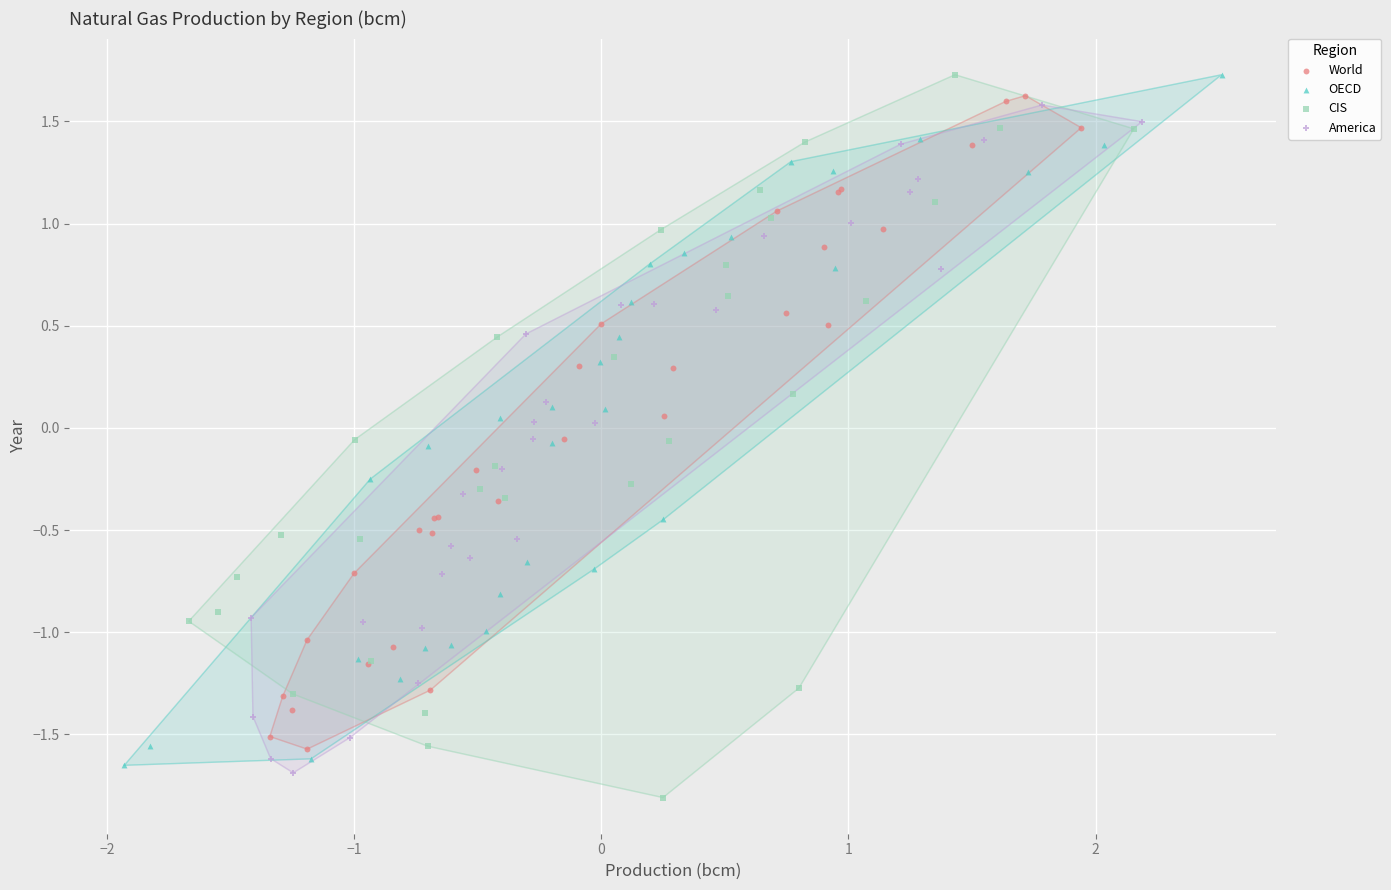

What are all the series names shown in the legend?

World, OECD, CIS, America